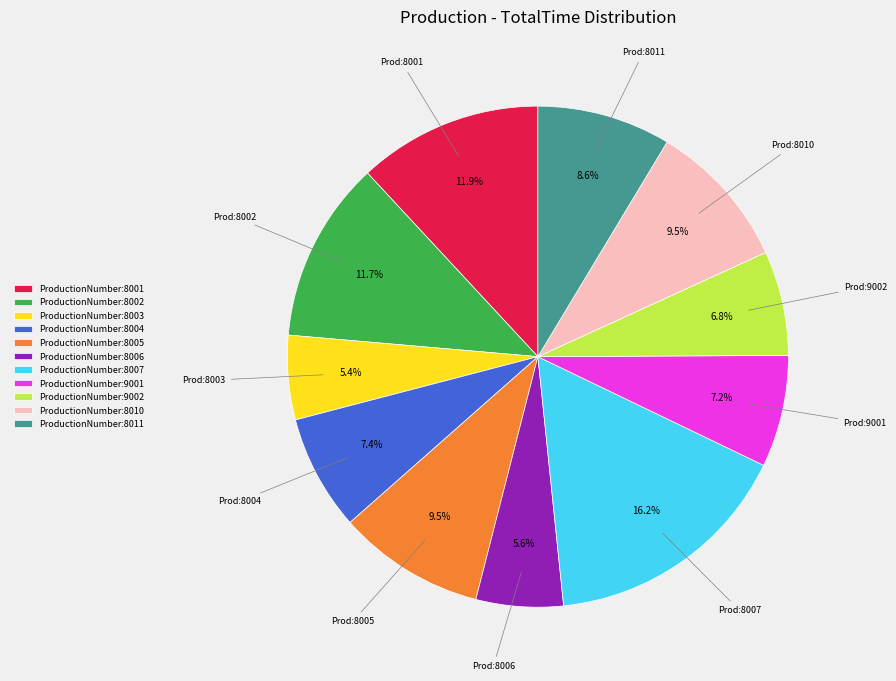

Which has a higher value, ProductionNumber:8001 or ProductionNumber:8011?

ProductionNumber:8001